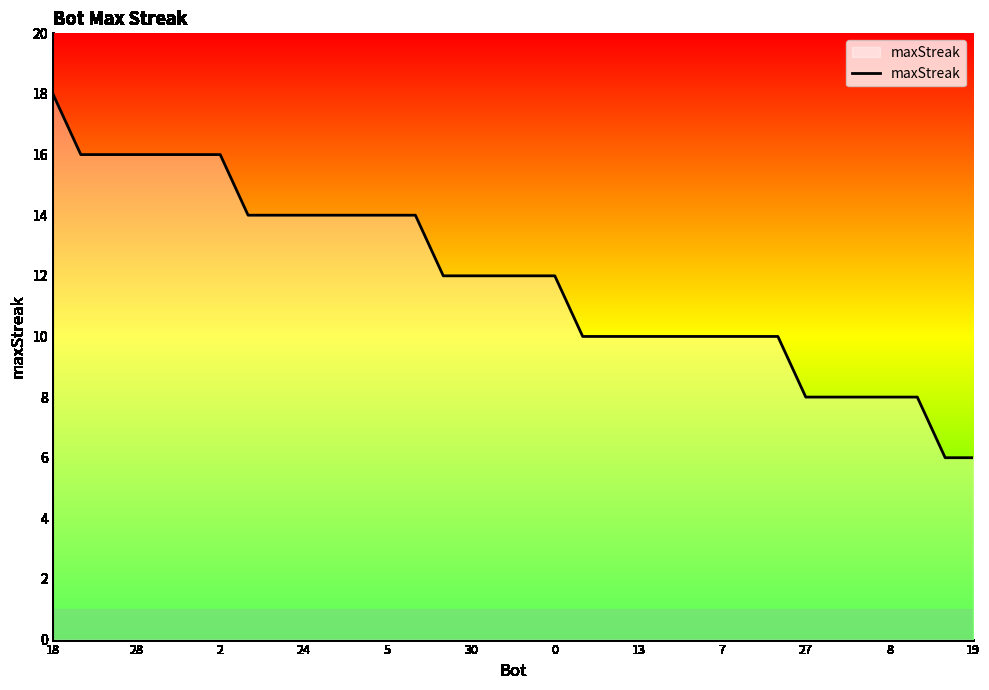

What is the difference between the maximum and minimum values?

12